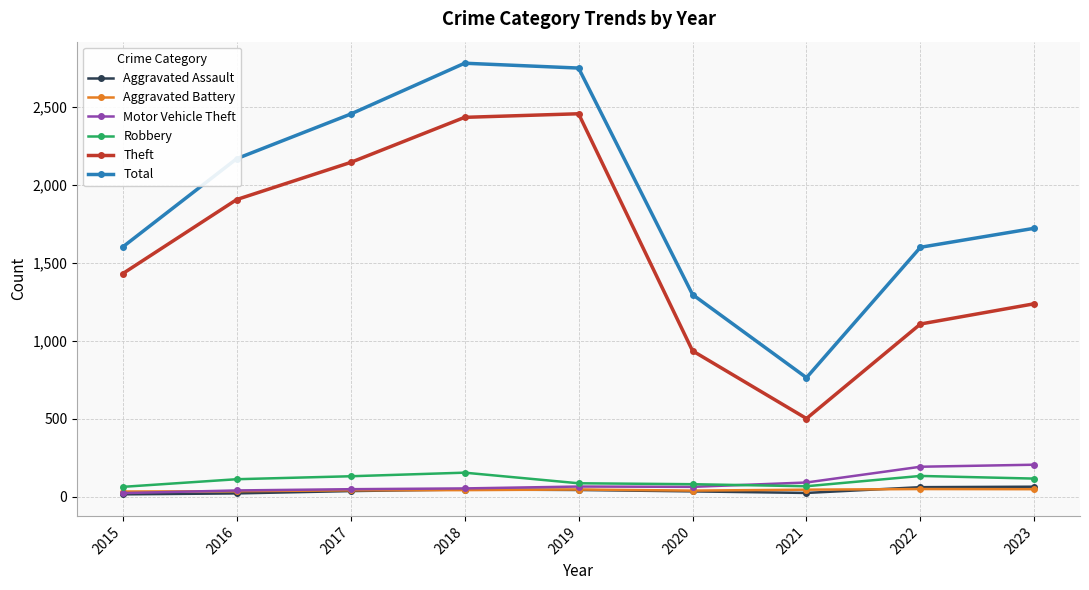

What is the difference between the Motor Vehicle Theft values at 2017 and 2019?

17